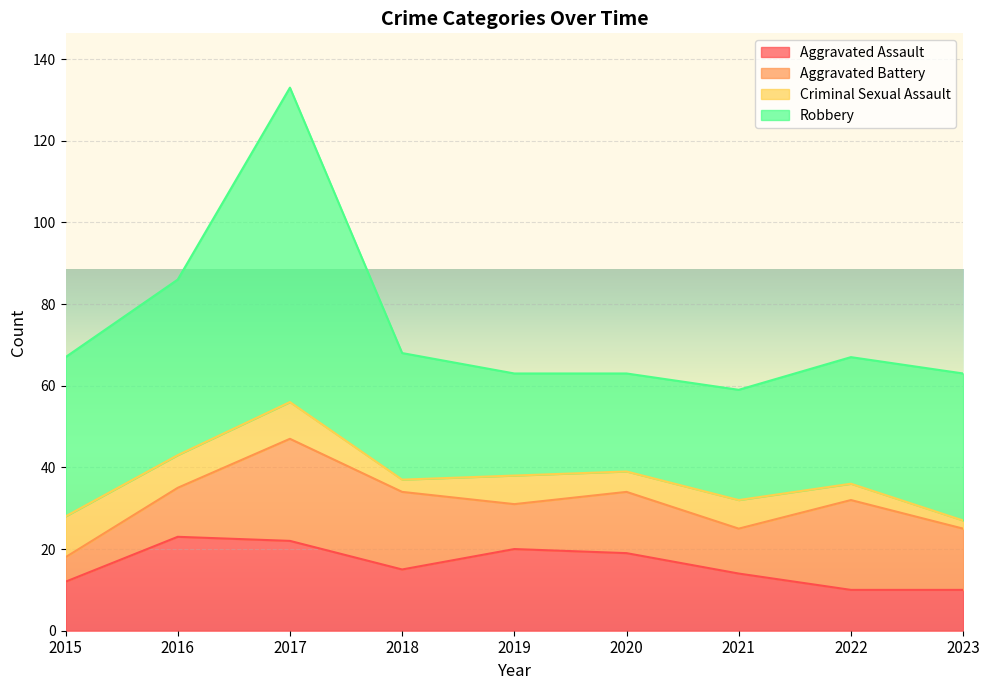

What are all the series names shown in the legend?

Aggravated Assault, Aggravated Battery, Criminal Sexual Assault, Robbery